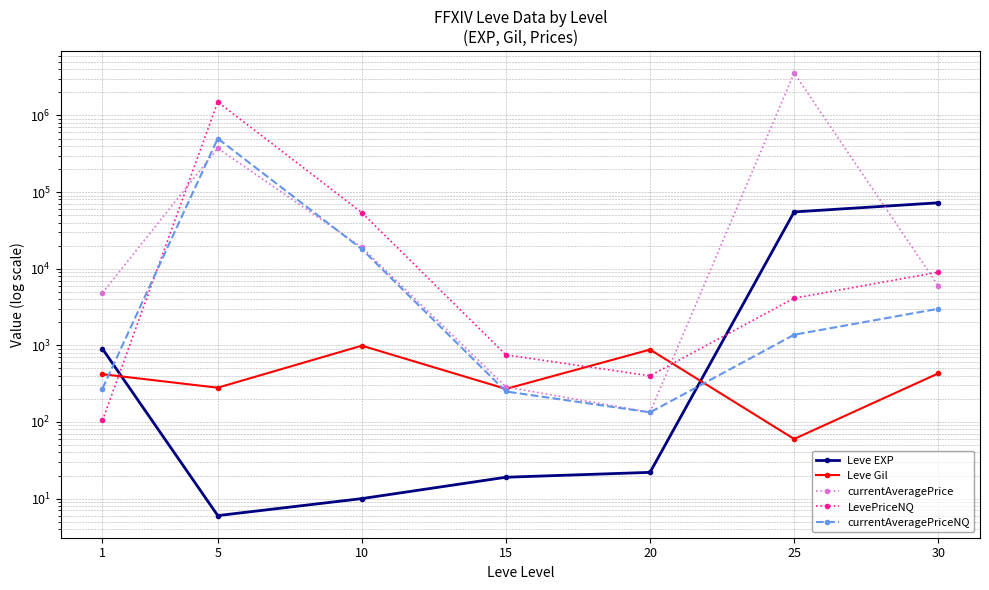

At how many categories does at least one series exceed 342903?

2